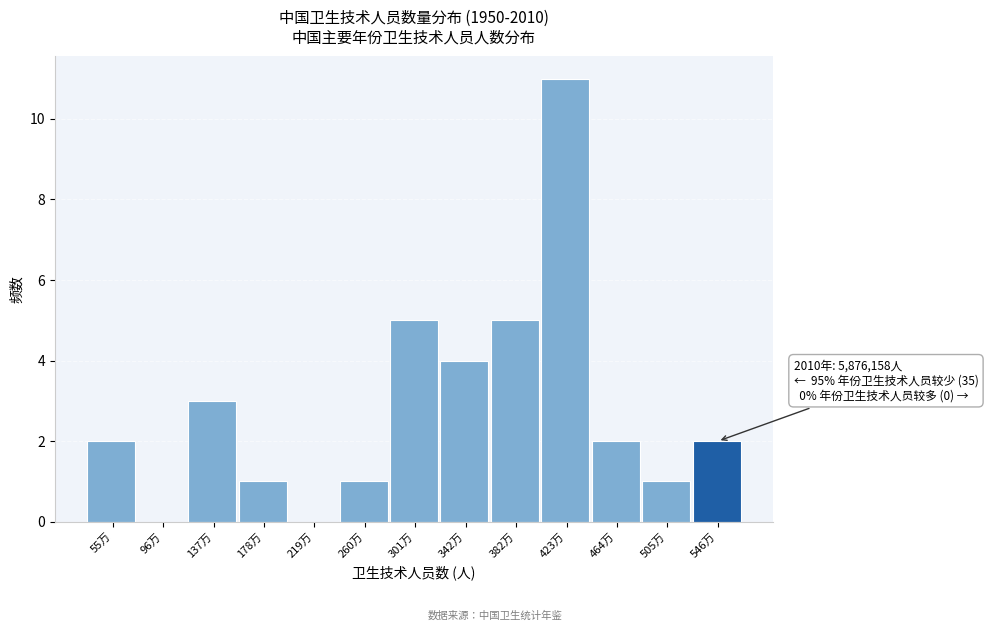

Reading left to right, extract all data points from this chart.

55万=2	96万=0	137万=3	178万=1	219万=0	260万=1	301万=5	342万=4	382万=5	423万=11	464万=2	505万=1	546万=2